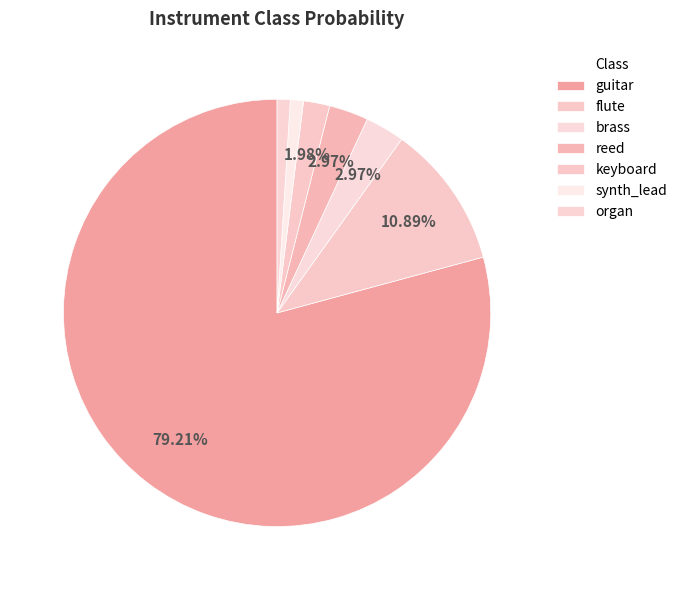

To the nearest percent, what portion does keyboard represent?

2%